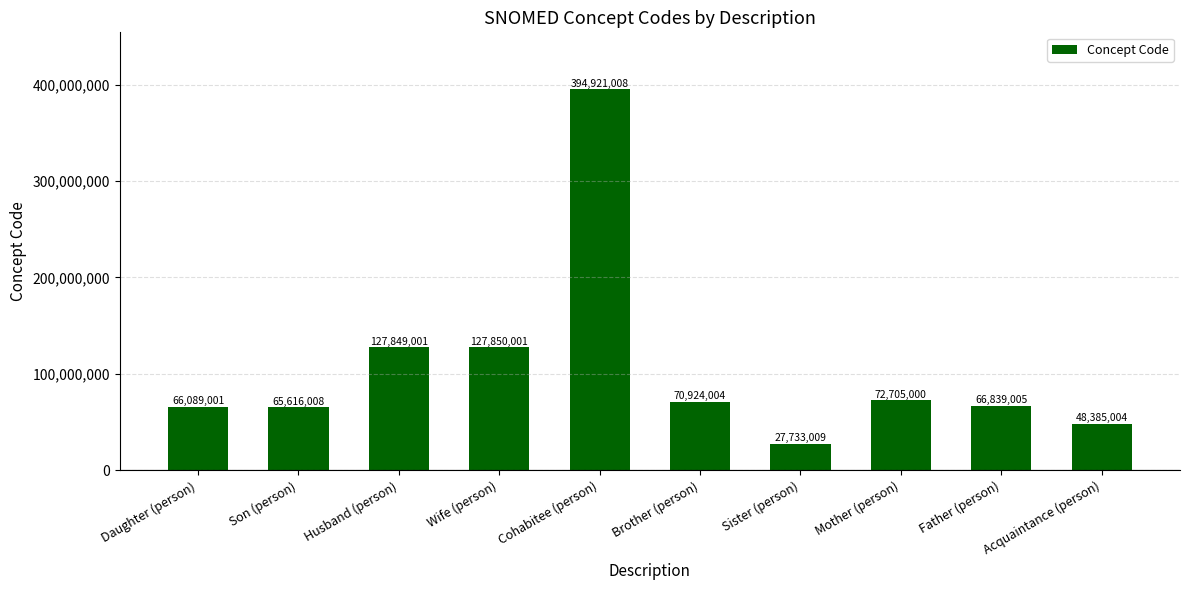

Reading left to right, transcribe all the data shown in this chart.

66089001	65616008	127849001	127850001	394921008	70924004	27733009	72705000	66839005	48385004